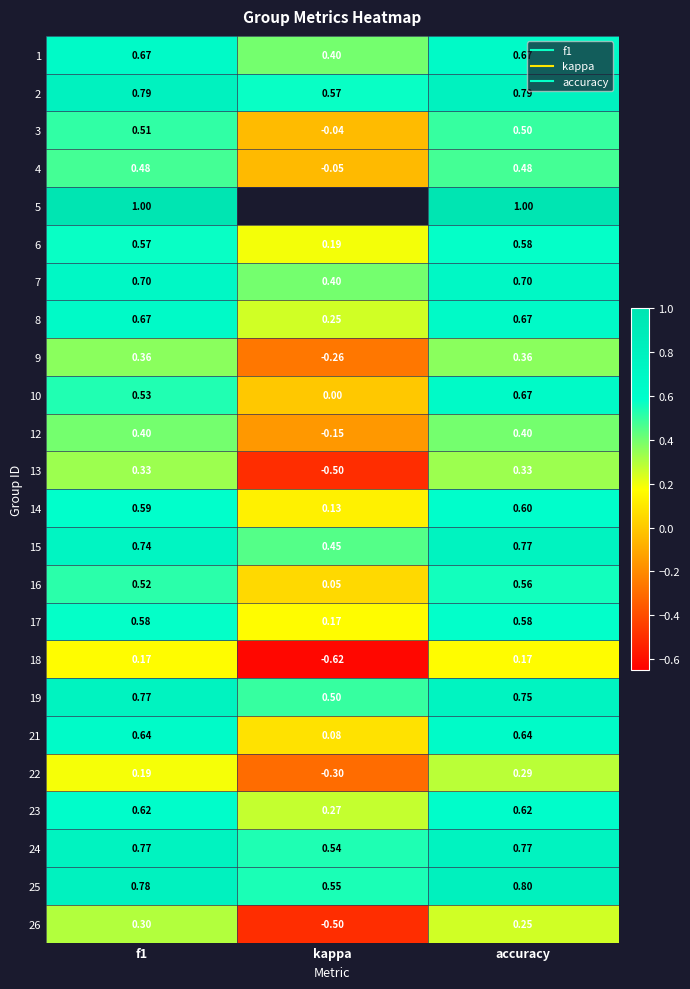

List the labels in order of 13 value, largest first.

f1, accuracy, kappa